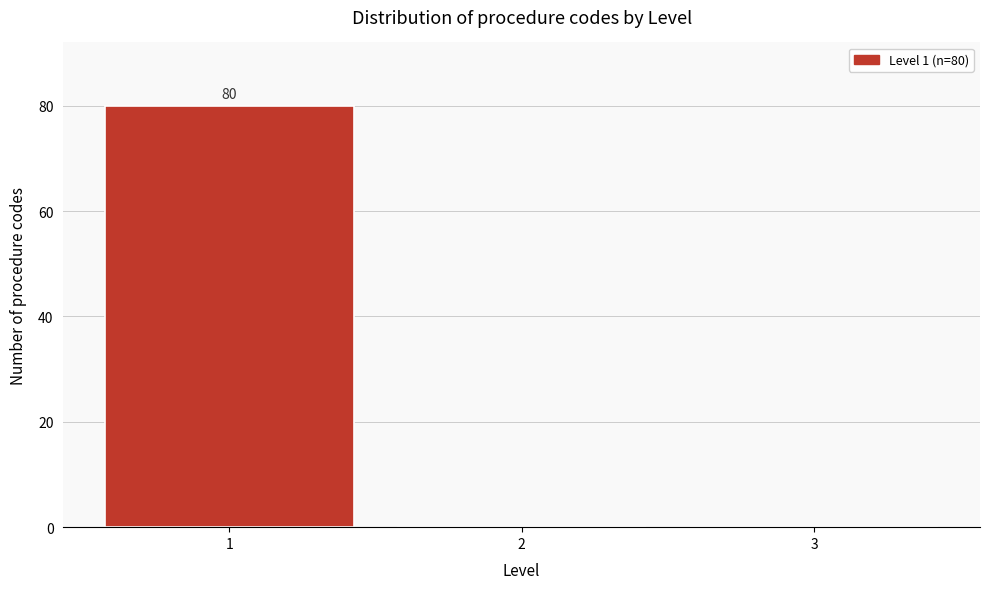

Which range on the x-axis has the tallest bar?

0.5 to 1.5